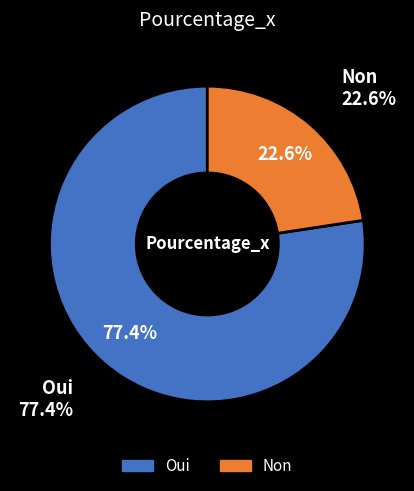

To the nearest percent, what is the difference between the Oui and Non slice percentages?

55%